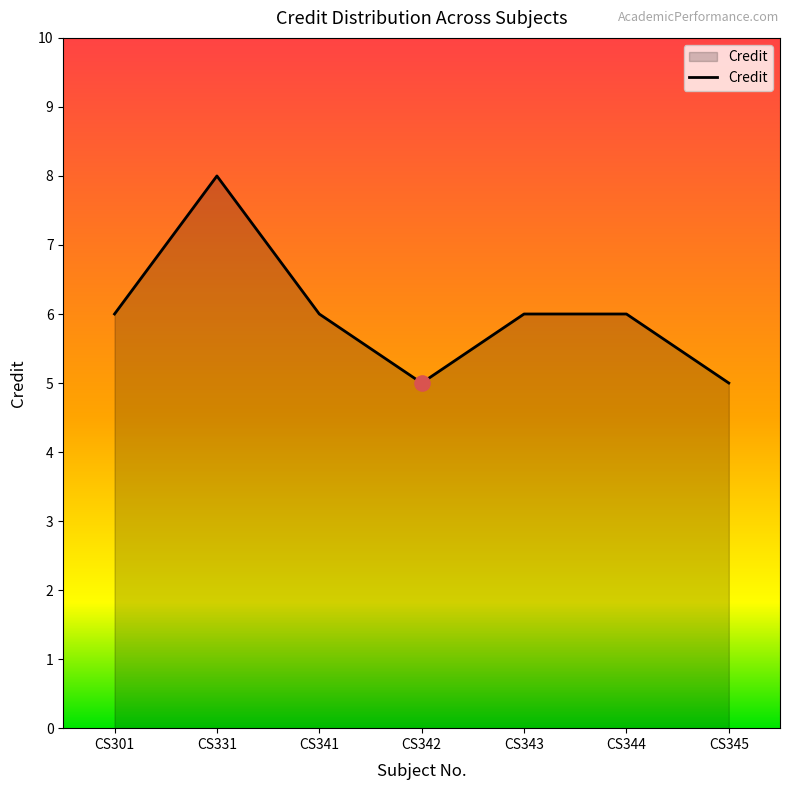

Approximately how many times larger is the value at CS342 compared to CS345?

1.0